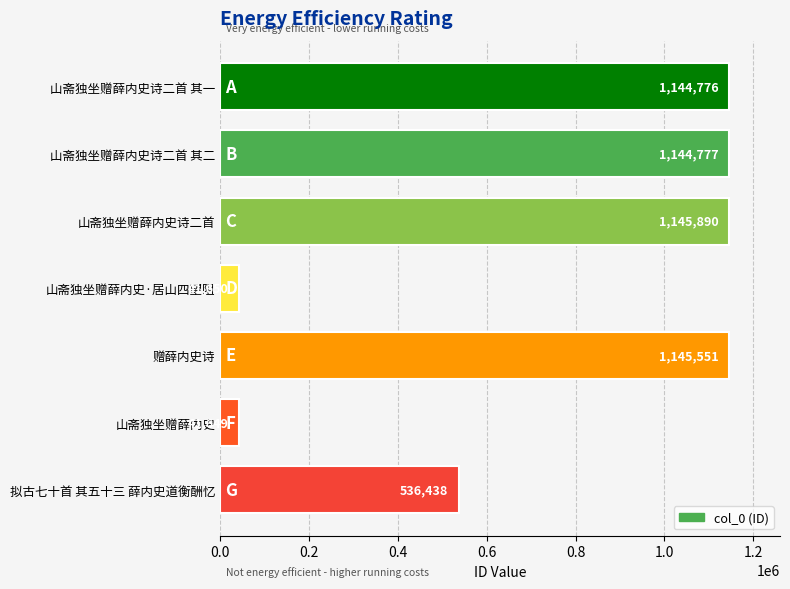

List the labels in order of value, smallest first.

山斋独坐赠薛内史, 山斋独坐赠薛内史·居山四望阻, 拟古七十首 其五十三 薛内史道衡酬忆, 山斋独坐赠薛内史诗二首 其一, 山斋独坐赠薛内史诗二首 其二, 赠薛内史诗, 山斋独坐赠薛内史诗二首